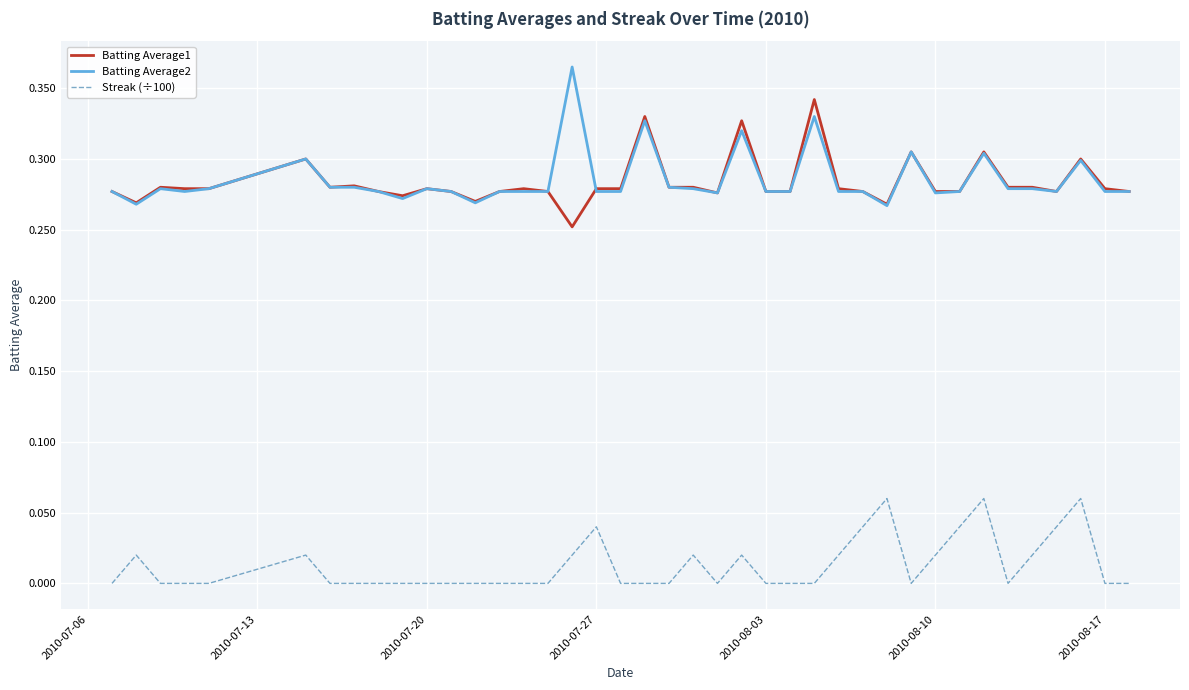

List the series in order of their peak value, highest first.

Batting Average2, Batting Average1, Streak (÷100)